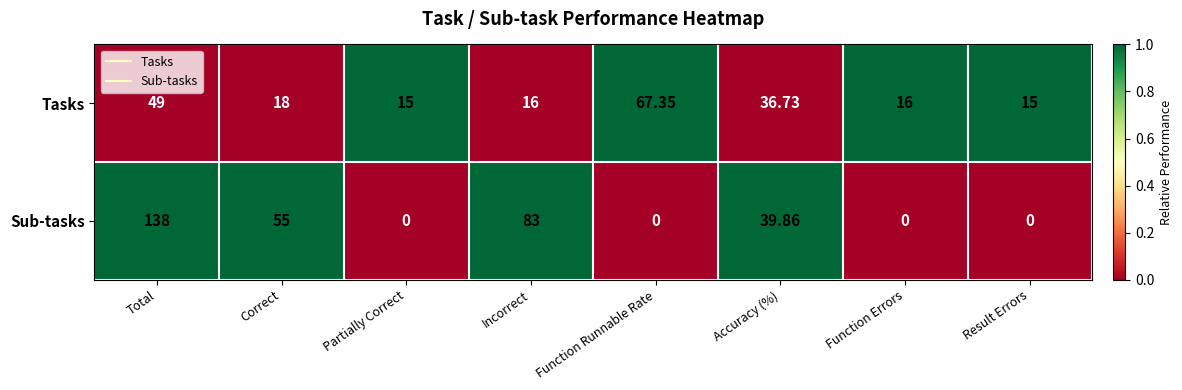

Rank the series by their average value, from lowest to highest.

Tasks, Sub-tasks